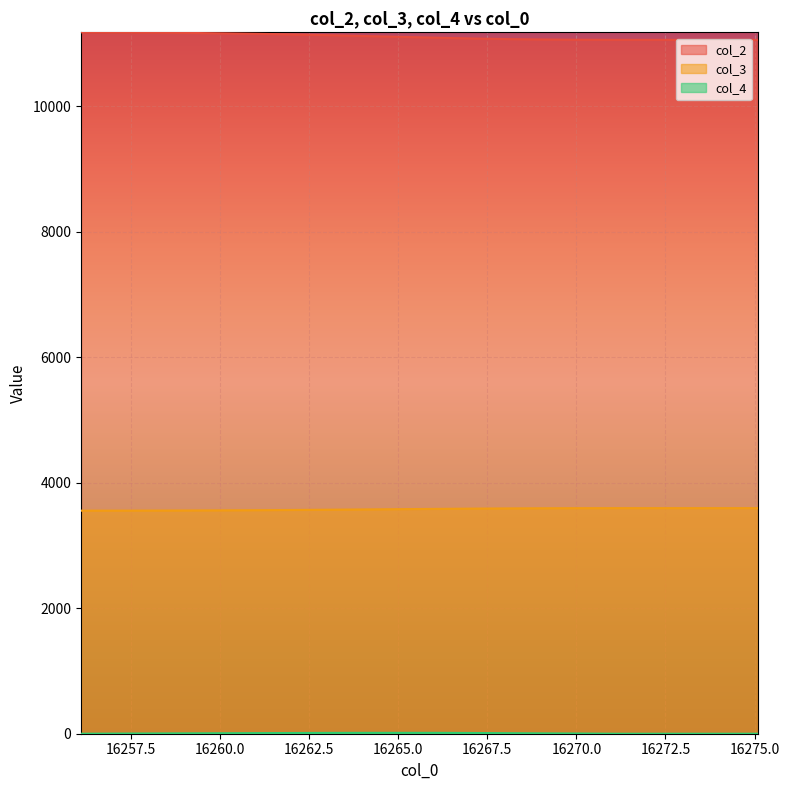

Which series has the widest spread of values?

col_2